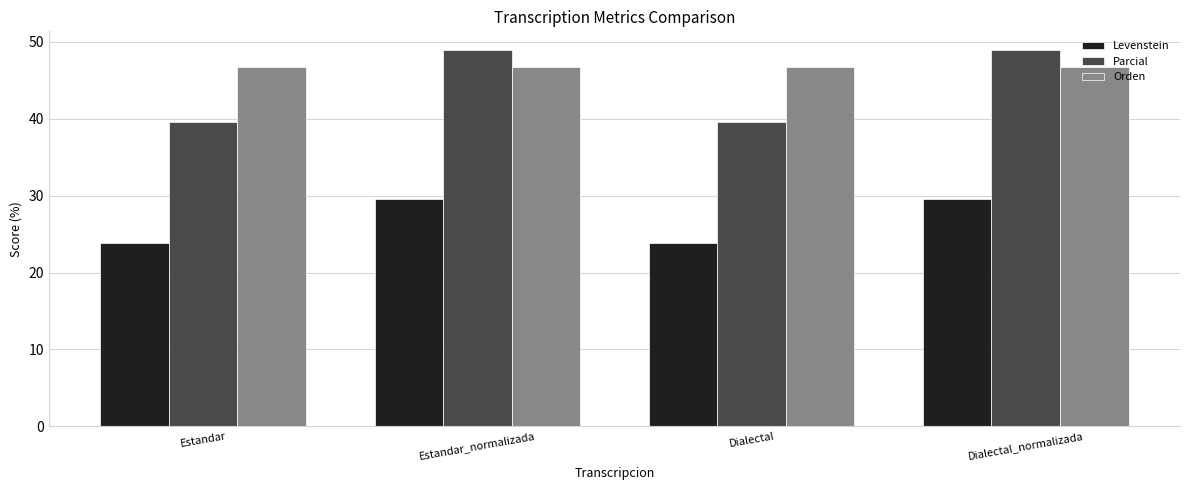

Which series changed the most between Estandar and Dialectal_normalizada?

Parcial